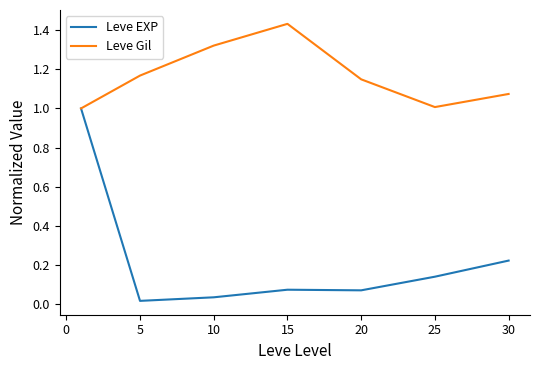

Which series has the largest total across all categories?

Leve Gil